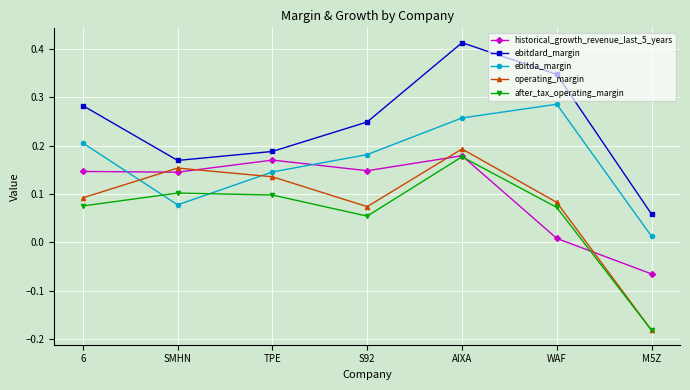

Count the ebitdard_margin values in the range 0 to 1.

7